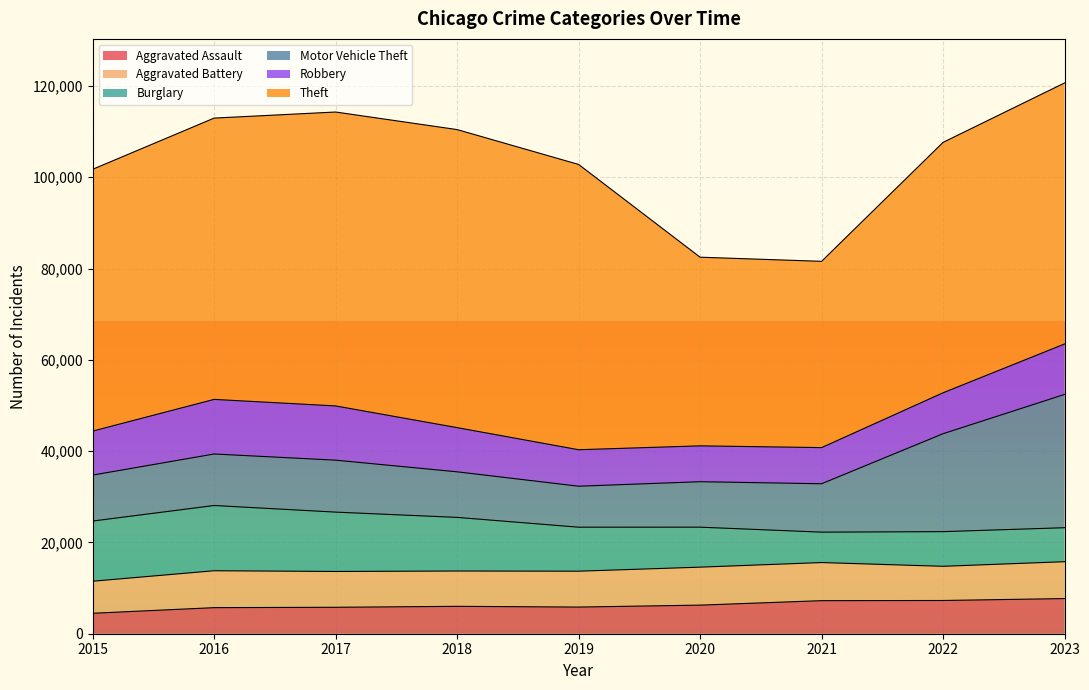

At which label does Aggravated Battery reach its peak?

2021